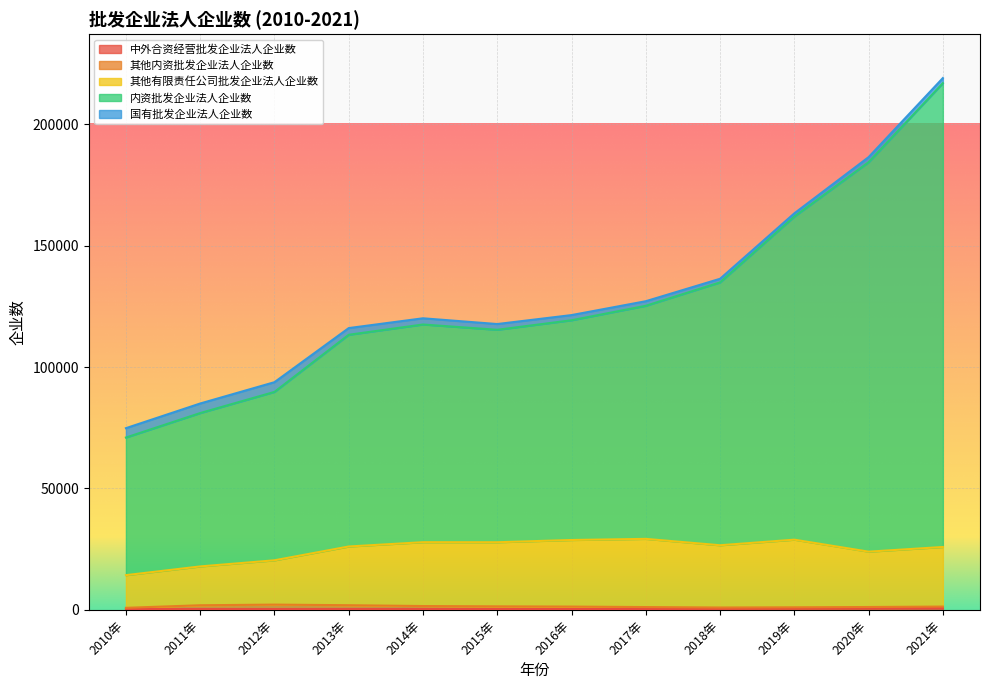

Does the chart display data point markers on the line(s)?

No